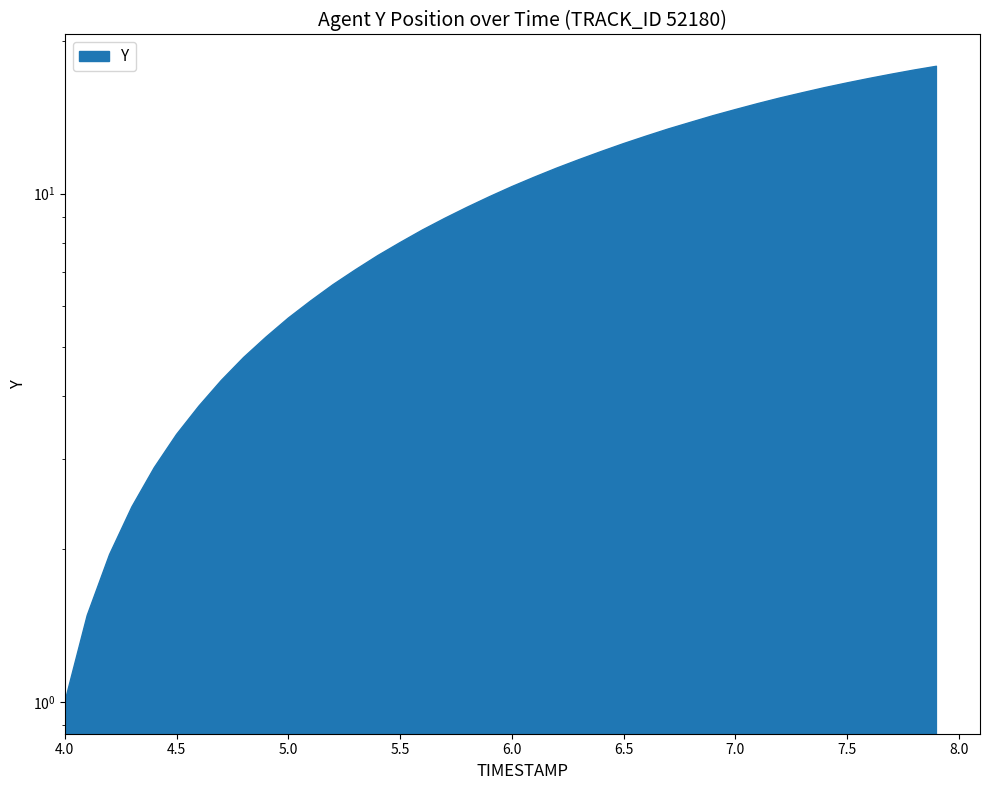

Approximately how many times larger is the value at 6.1 compared to 5.2?

1.6